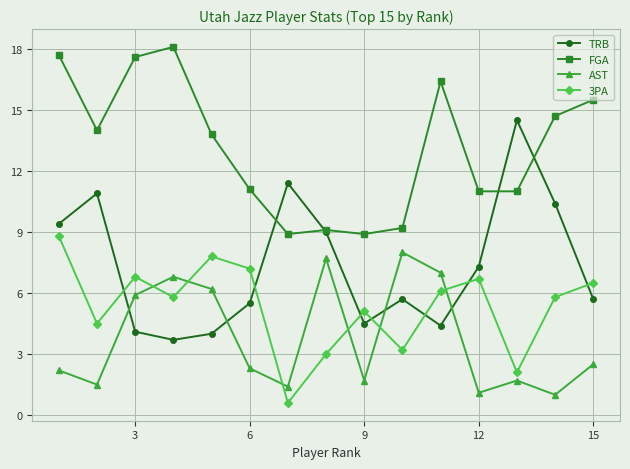

True or false: TRB has more than 0 interior local peaks.

True